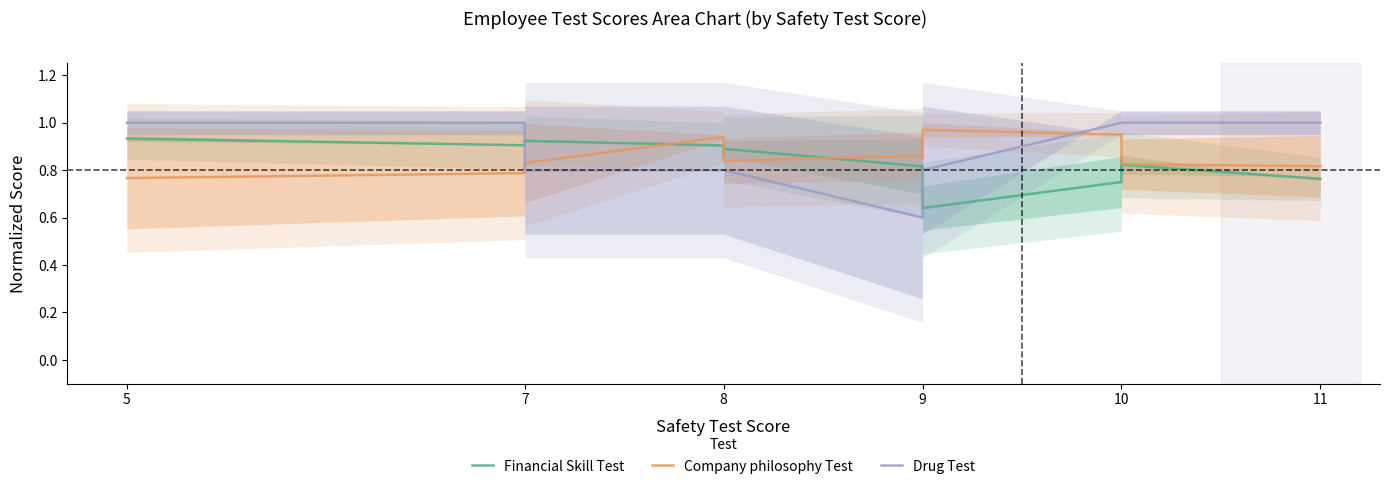

Is it true that Drug Test equals 1.5 at 5?

False